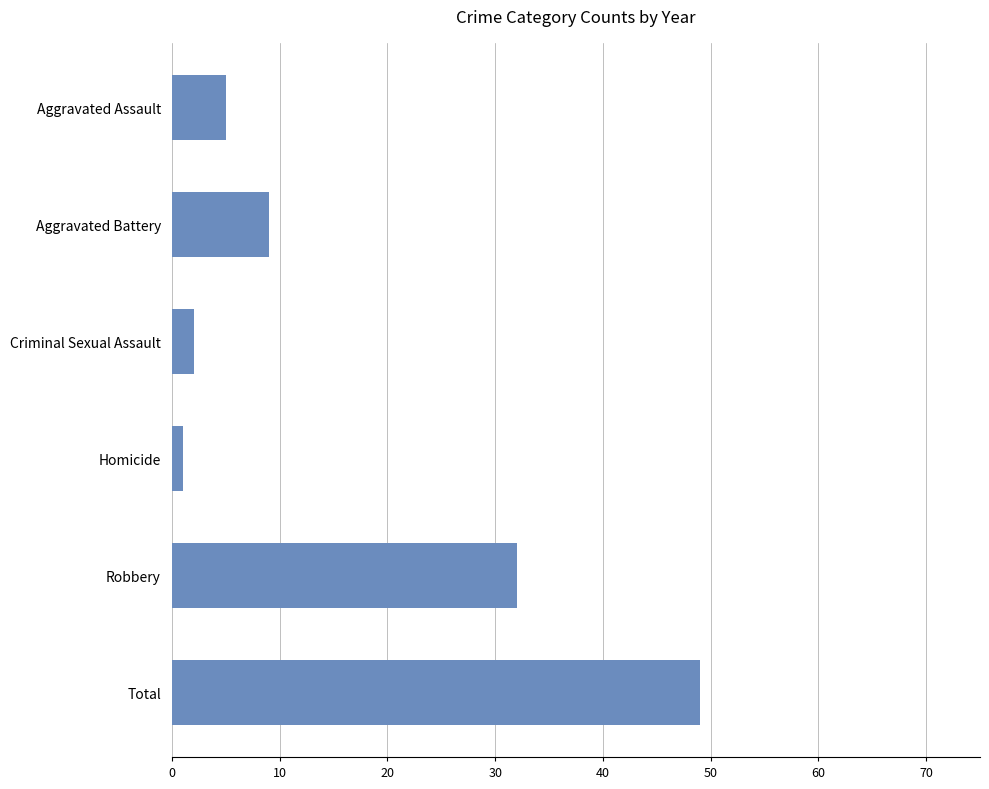

What is the label of the 6th bar from the bottom?

Aggravated Assault